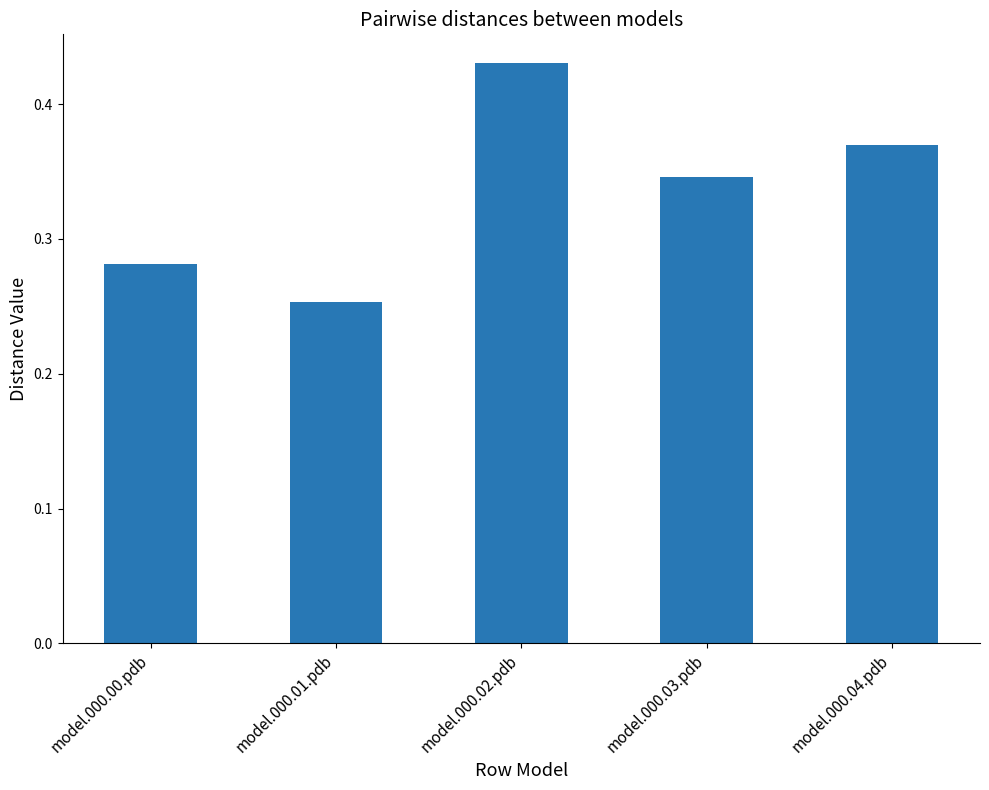

At which category does the chart reach its minimum across all series?

model.000.01.pdb